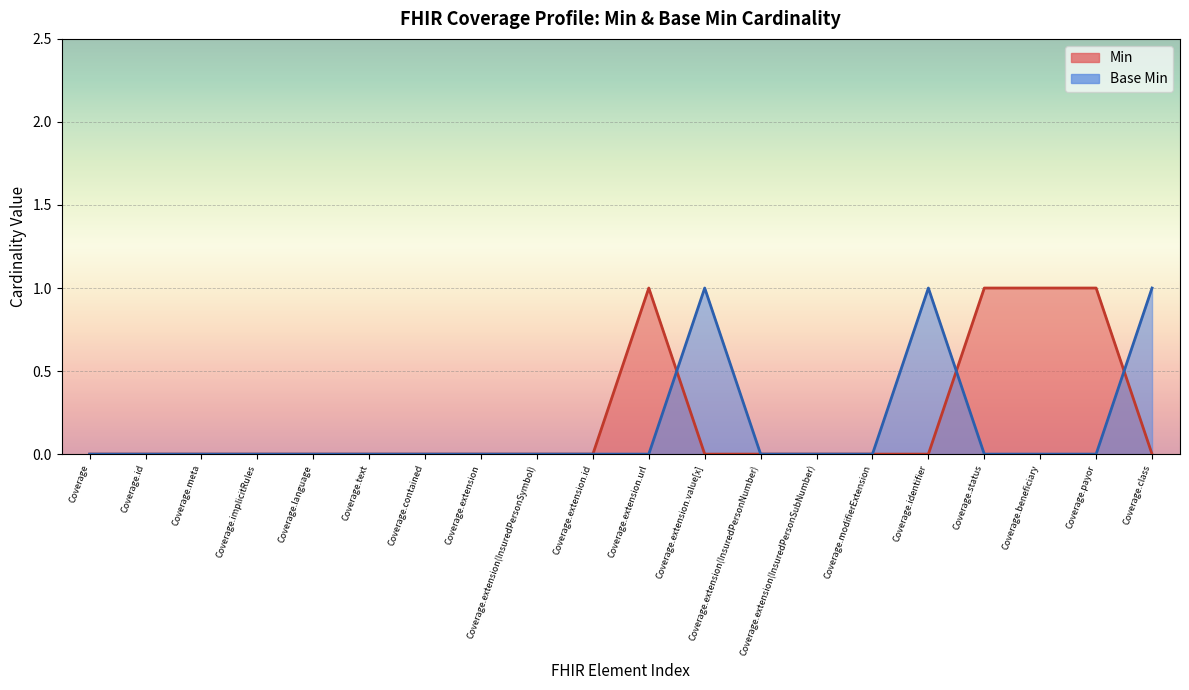

Rank the categories by value from highest to lowest.

Coverage.extension.value[x], Coverage.identifier, Coverage.class, Coverage, Coverage.id, Coverage.meta, Coverage.implicitRules, Coverage.language, Coverage.text, Coverage.contained, Coverage.extension, Coverage.extension(InsuredPersonSymbol), Coverage.extension.id, Coverage.extension.url, Coverage.extension(InsuredPersonNumber), Coverage.extension(InsuredPersonSubNumber), Coverage.modifierExtension, Coverage.status, Coverage.beneficiary, Coverage.payor